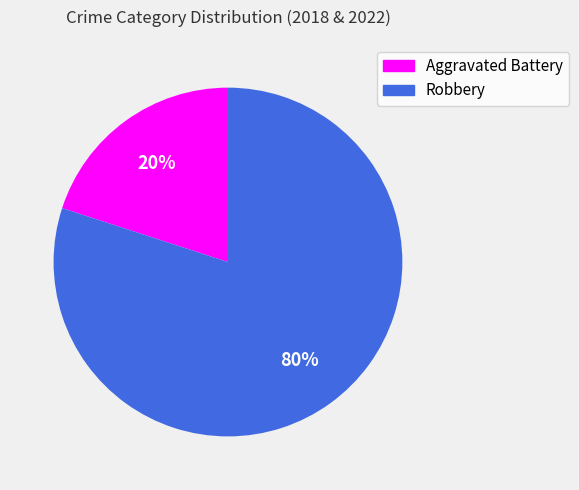

True or false: Aggravated Battery accounts for 30% of the total.

False